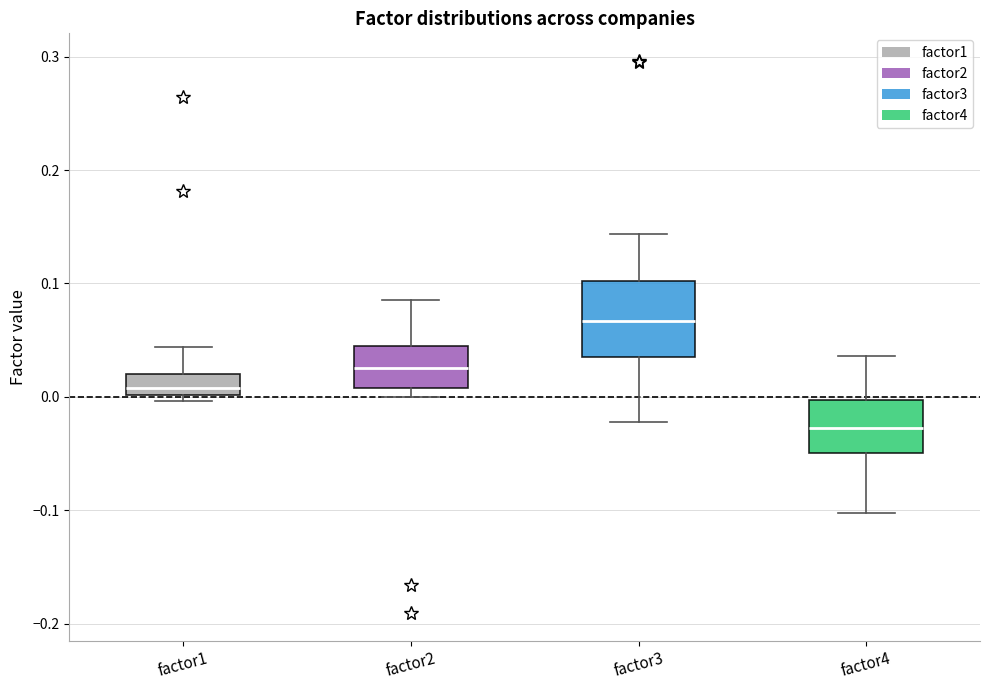

Comparing the boxes themselves (not the whiskers), which one is the tallest?

factor3